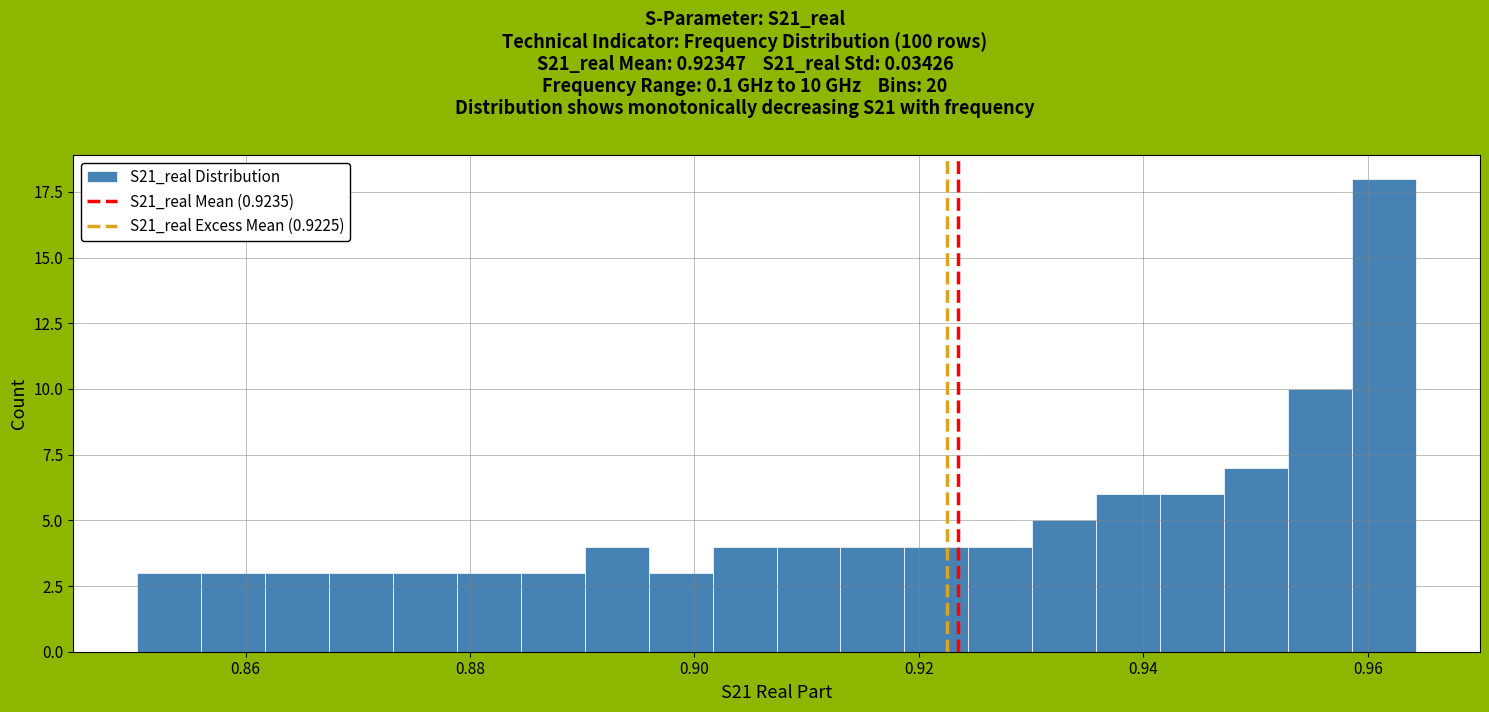

Around what value on the x-axis is the tallest bar? Give the approximate position of its centre, as read against the axis.

0.962